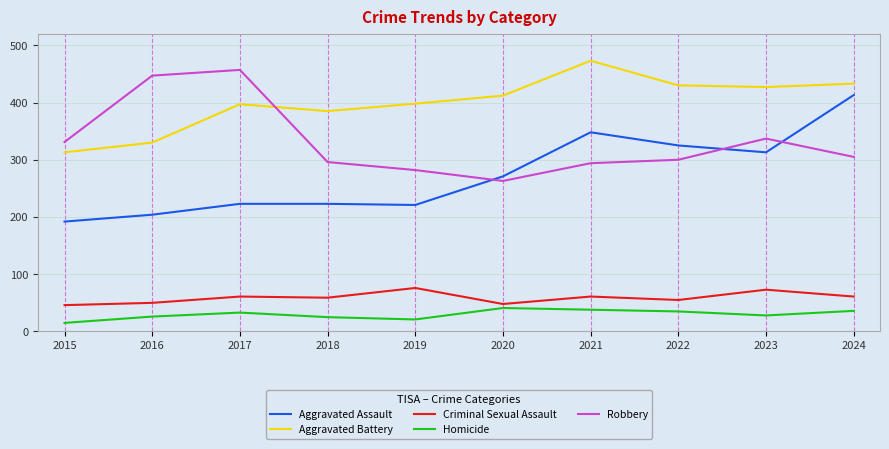

What value does the Robbery series have at 2023, to the nearest 5?

335